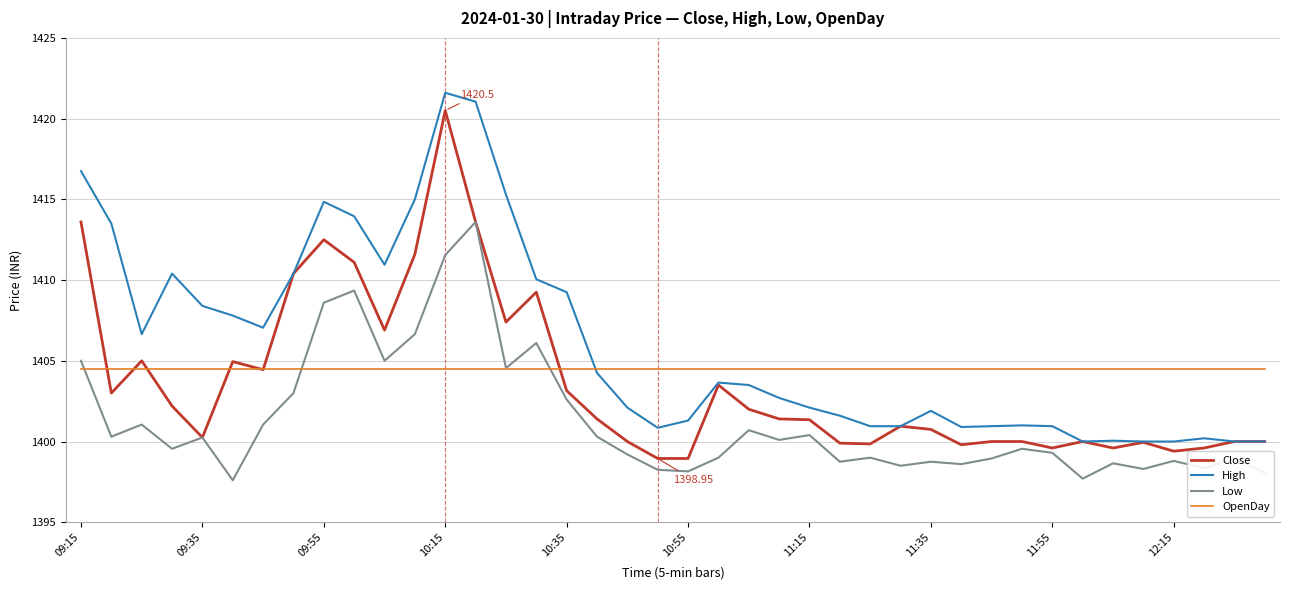

Which series has the largest total across all categories?

High